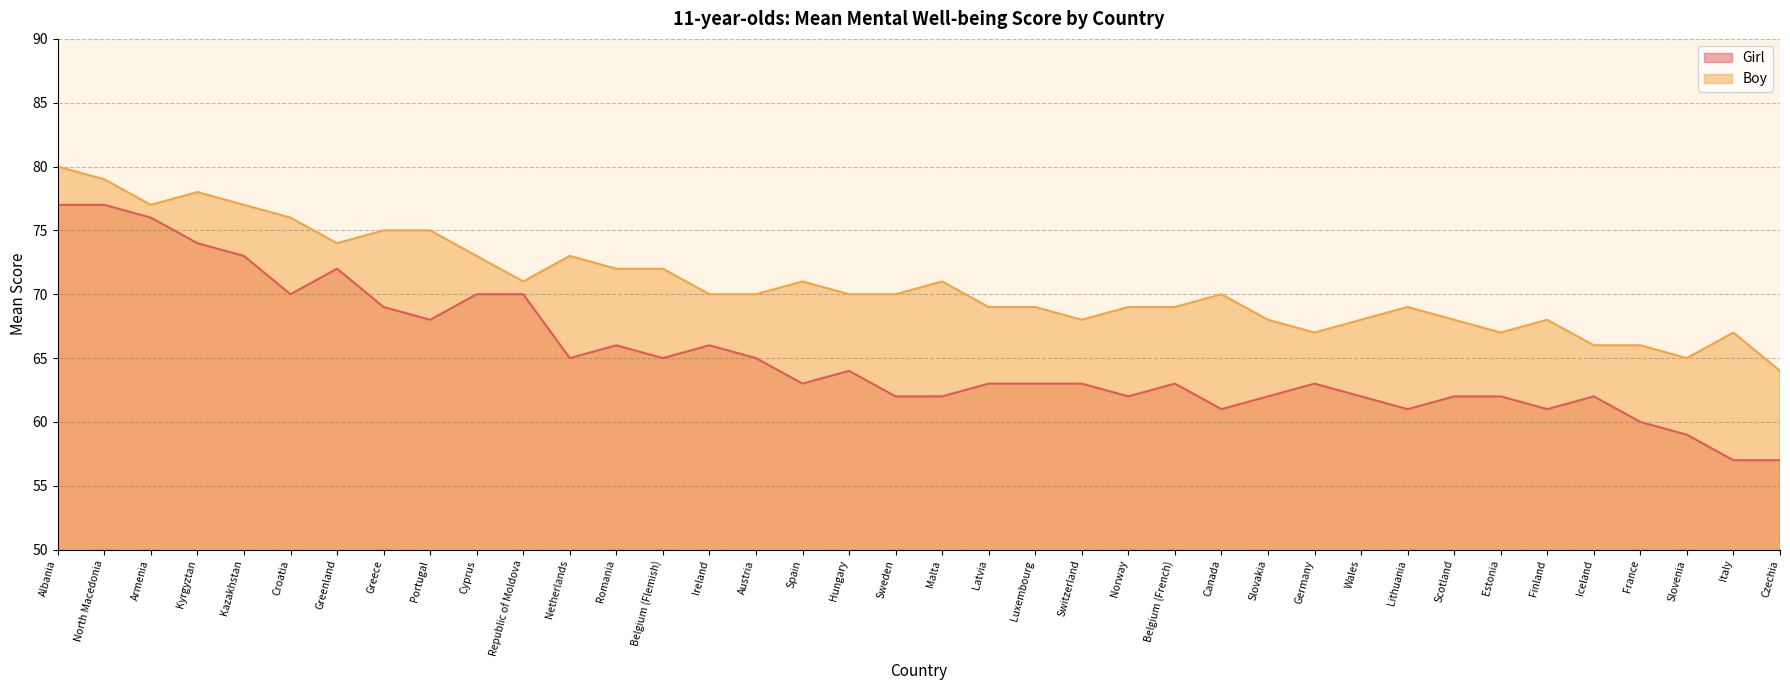

Is the value of Boy at Luxembourg greater than the value of Girl at Canada?

Yes